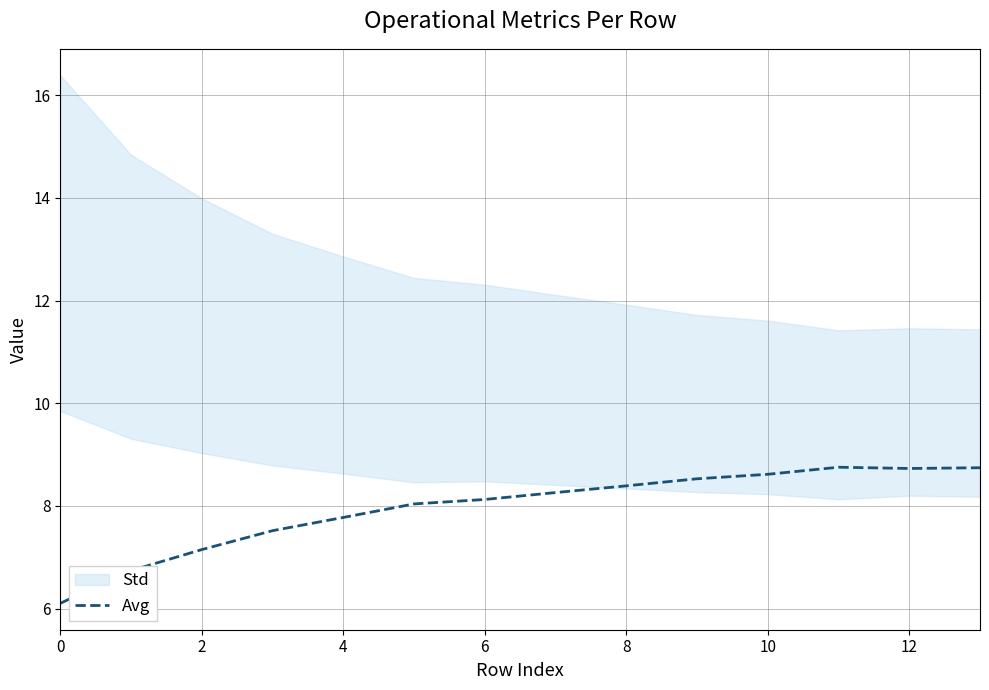

Reading left to right, transcribe all the data shown in this chart.

6.1	6.7	7.1	7.5	7.8	8.0	8.1	8.3	8.4	8.5	8.6	8.8	8.7	8.7